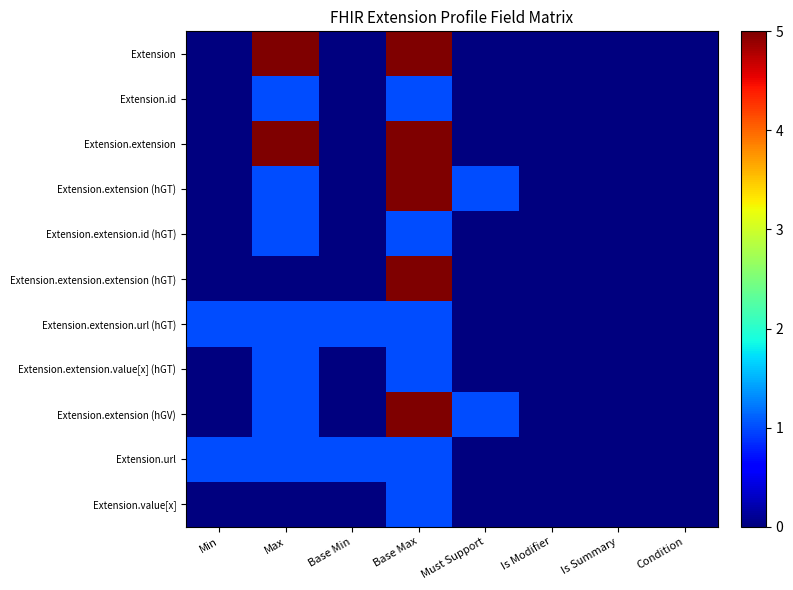

Rank the series at Base Max from lowest to highest value.

Extension.id, Extension.extension.id (hGT), Extension.extension.url (hGT), Extension.extension.value[x] (hGT), Extension.url, Extension.value[x], Extension, Extension.extension, Extension.extension (hGT), Extension.extension.extension (hGT), Extension.extension (hGV)